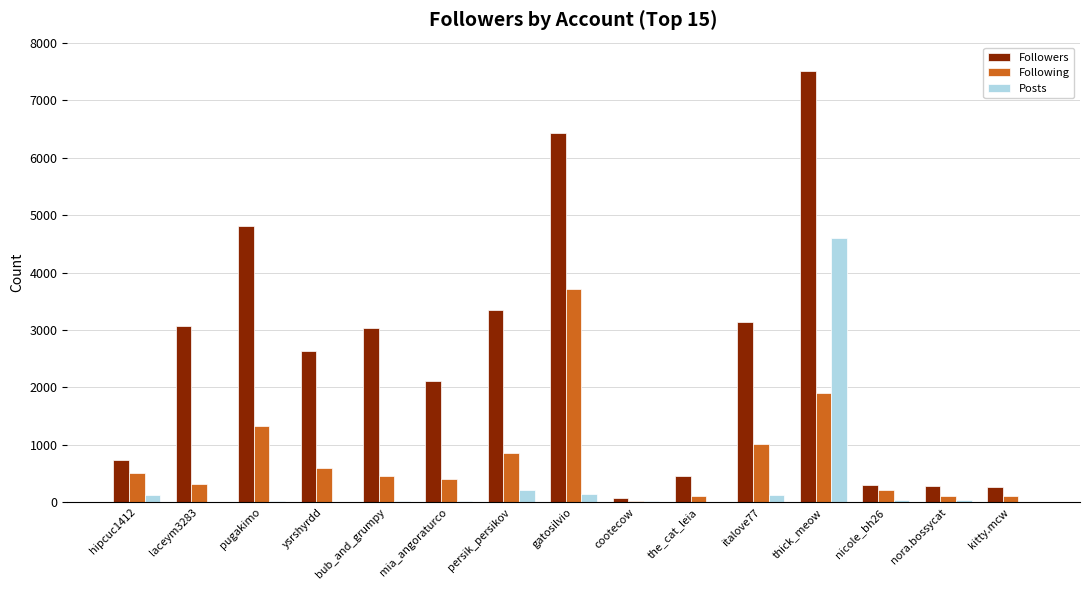

Which category has the highest value in the Posts series?

thick_meow